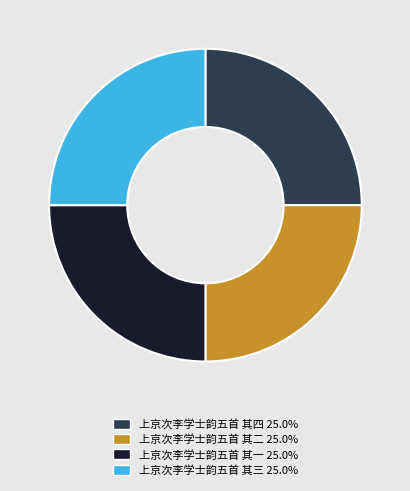

How many segments does this pie chart have?

4